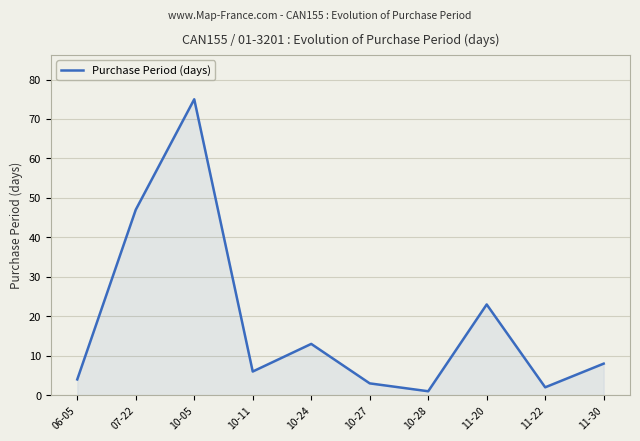

List the labels in order of value, smallest first.

10-28, 11-22, 10-27, 06-05, 10-11, 11-30, 10-24, 11-20, 07-22, 10-05